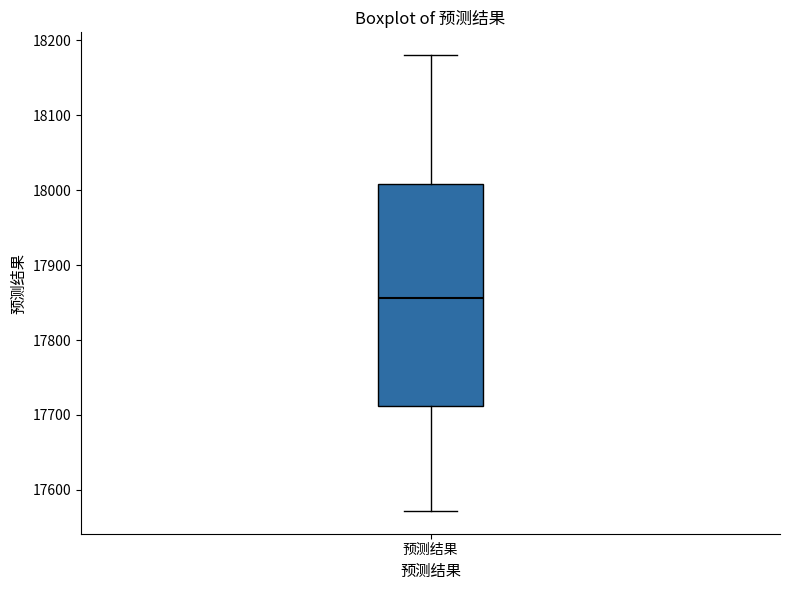

Where does the upper whisker of the box for 预测结果 end on the y-axis? The values are not printed on the chart, so give them approximately, as read against the axis.

18180